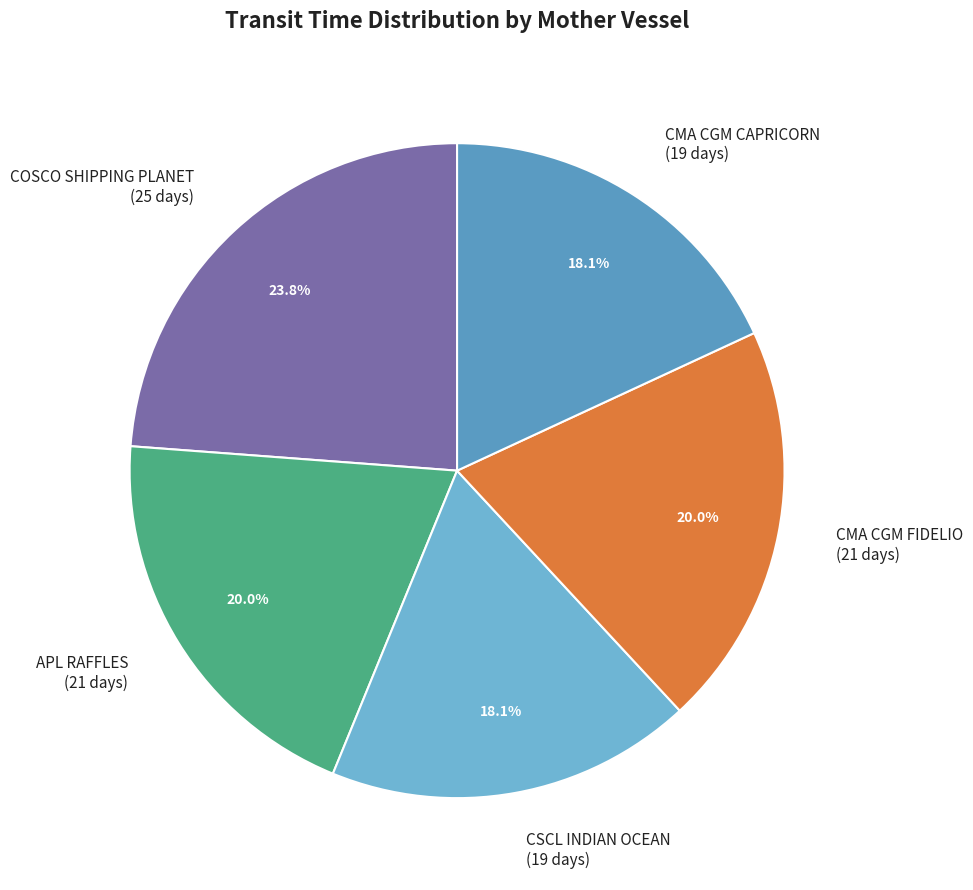

What percentage is the CMA CGM FIDELIO slice, to the nearest percent?

20%